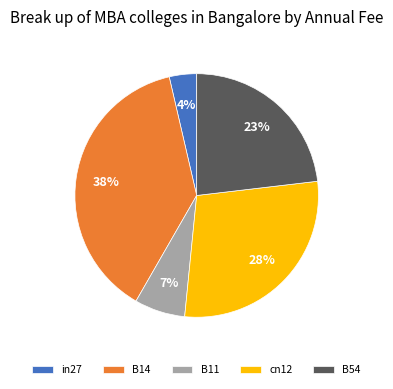

To the nearest percent, what is the difference between the cn12 and B14 slice percentages?

10%